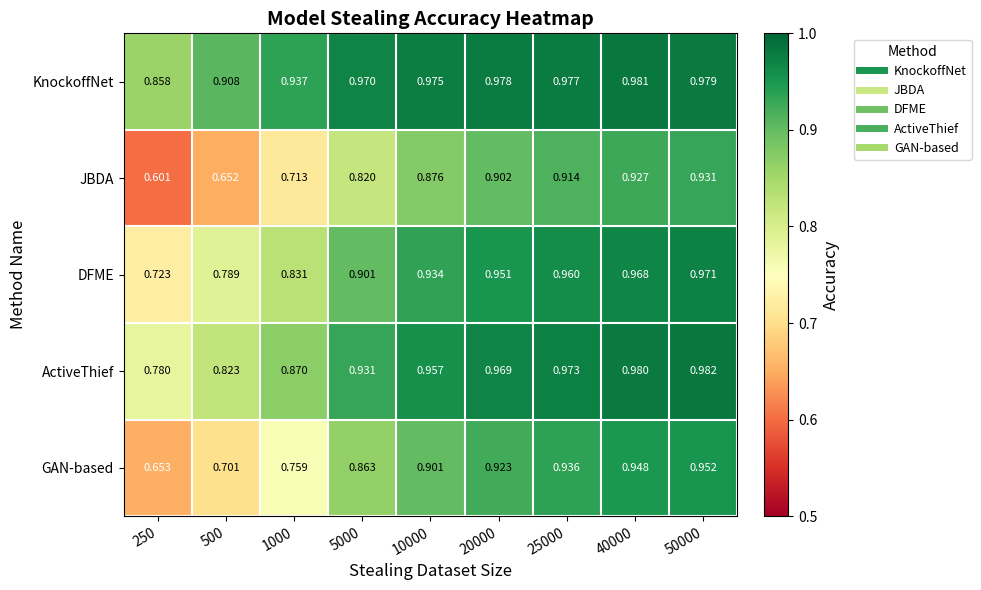

Between 250 and 25000, which series saw the biggest shift?

JBDA